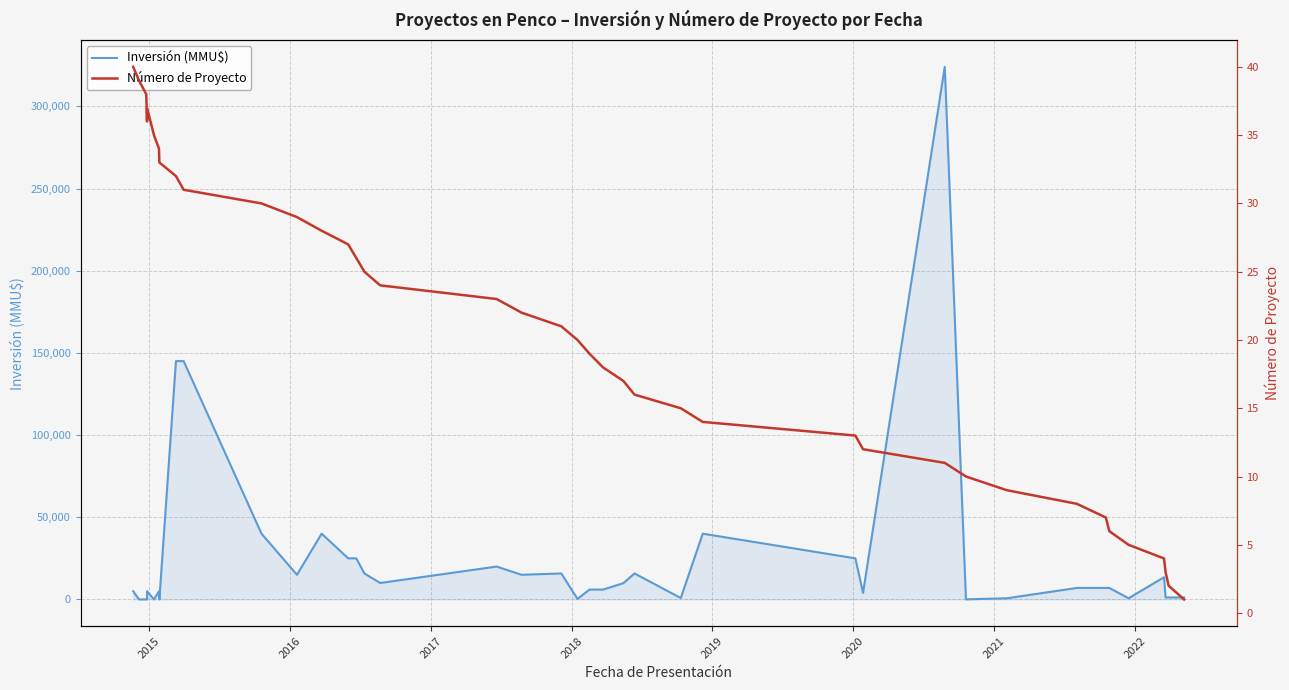

List the series in order of their peak value, highest first.

Inversión (MMU$), Número de Proyecto